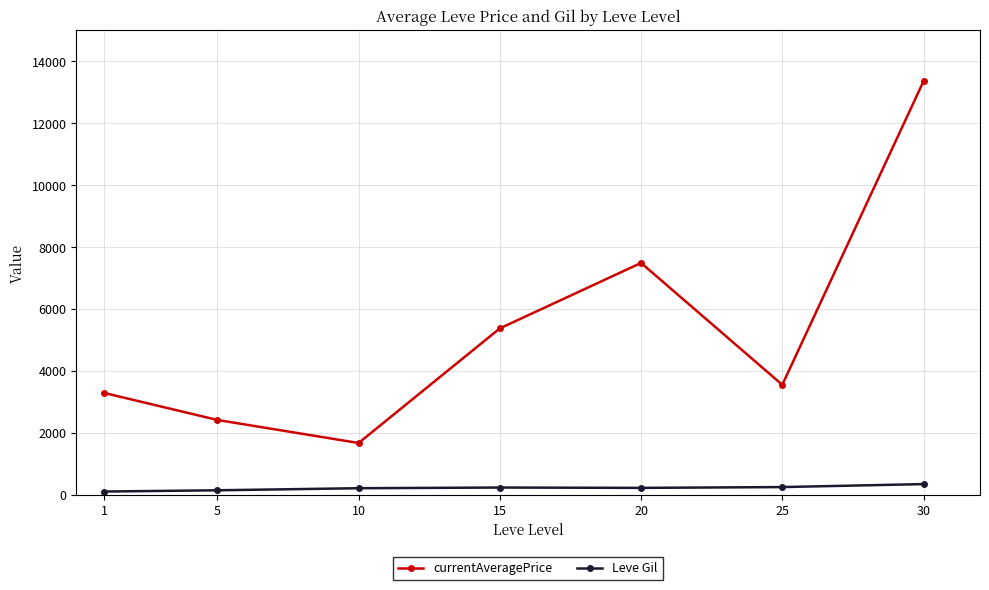

At which category does currentAveragePrice reach its first local valley?

10